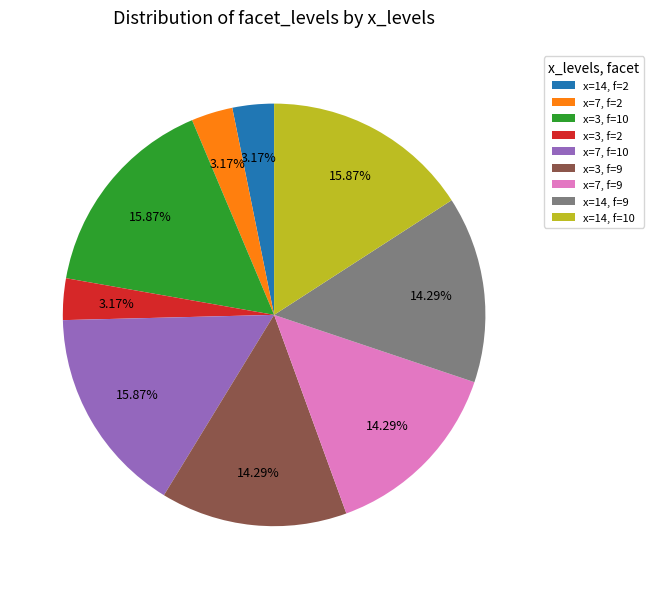

Is x=3, f=10 the majority of the pie?

No